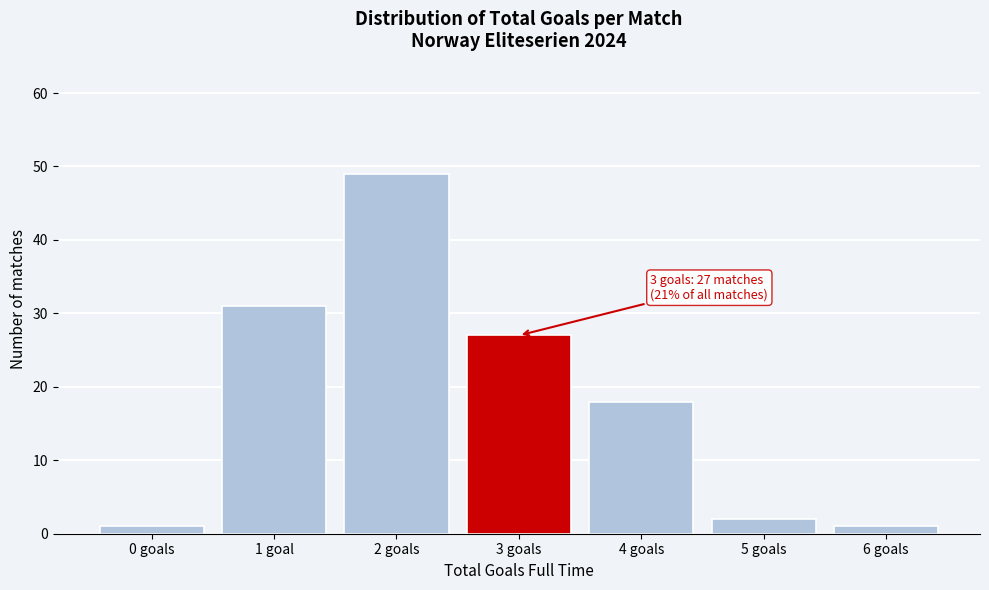

Reading right to left, list all the values displayed in this chart.

1	2	18	27	49	31	1